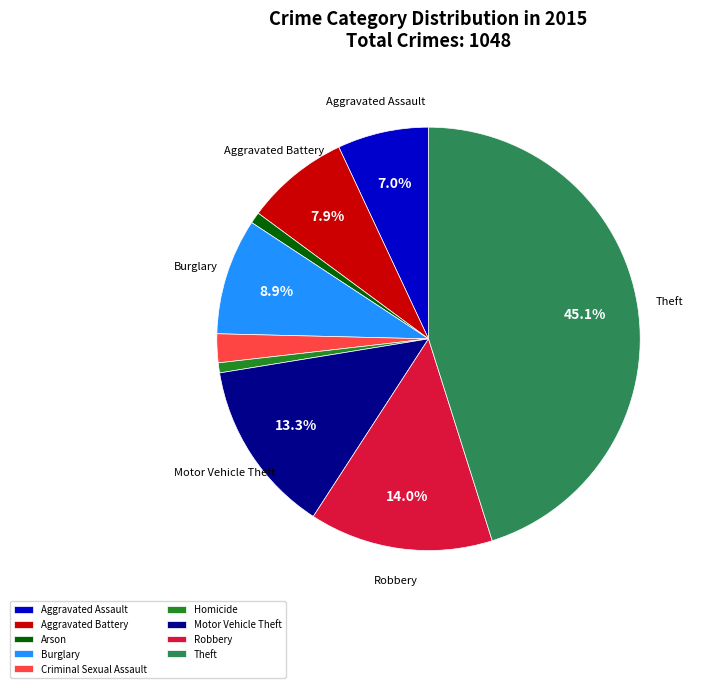

Does Aggravated Assault represent more than half of the total?

No